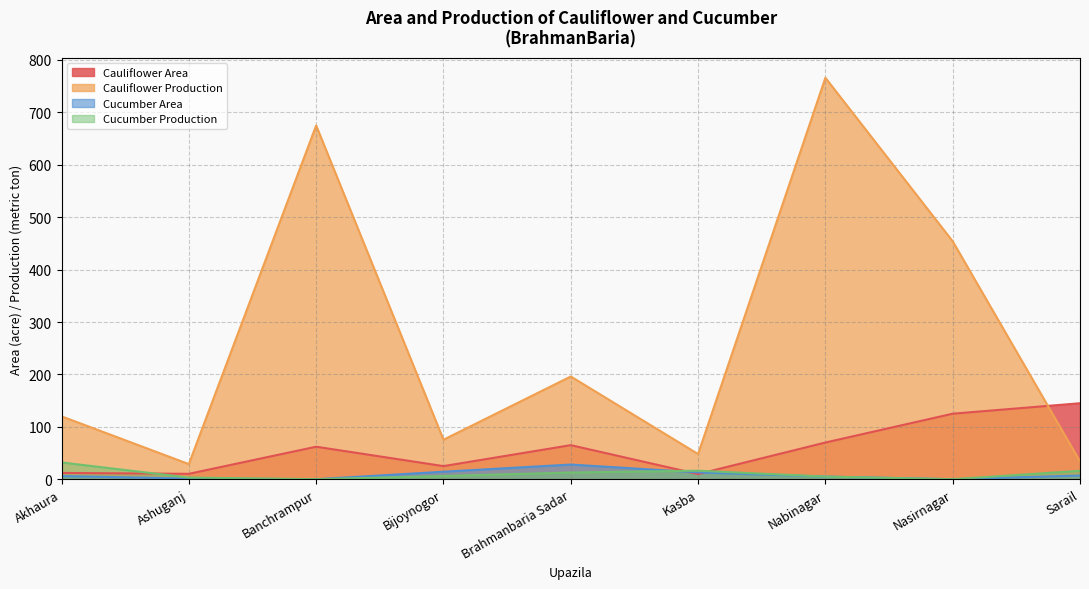

What is the sum of all Cauliflower Area values?

524.1